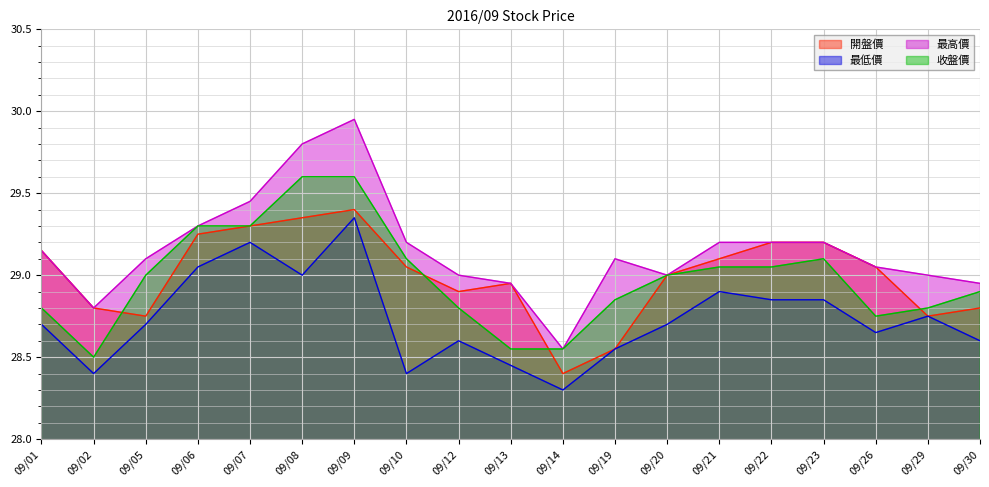

Which series changed the most between 09/08 and 09/21?

最高價